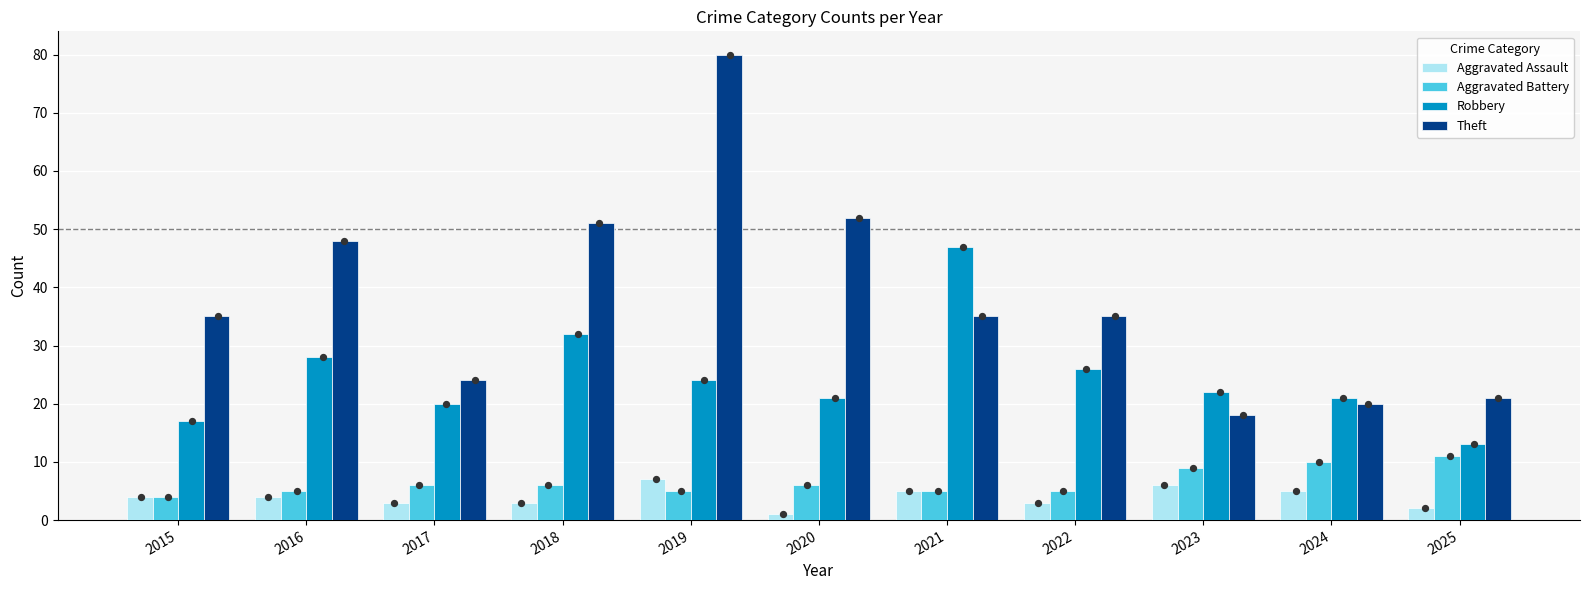

Which series has the largest Y range (max minus min)?

Theft